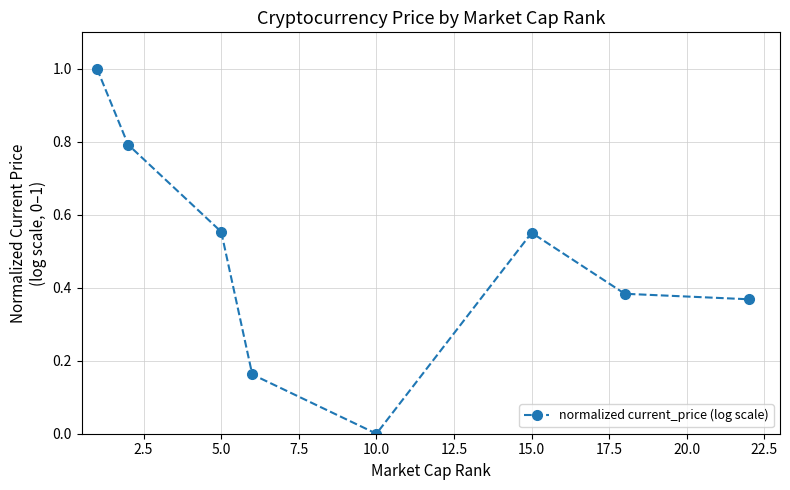

What is the greatest value displayed?

1.0